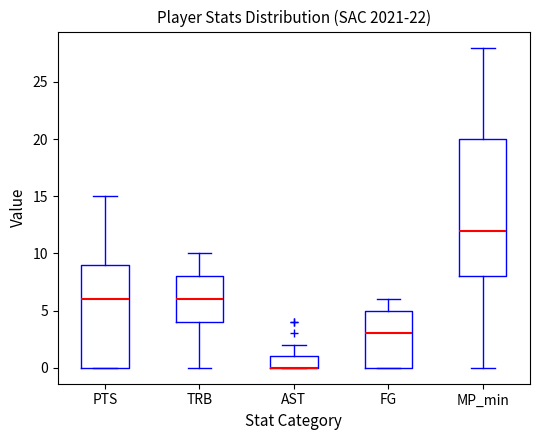

Reading left to right, read every box against the y-axis: the position of its median line, the range the box covers, and the ends of its whiskers. The values are not printed on the chart, so give them approximately, as read against the axis.

PTS: median 6, box 0 to 9, whiskers 0 to 15
TRB: median 6, box 4 to 8, whiskers 0 to 10
AST: median 0 (drawn on the box's lower edge), box 0 to 1, whiskers 0 to 2
FG: median 3, box 0 to 5, whiskers 0 to 6
MP_min: median 12, box 8 to 20, whiskers 0 to 28